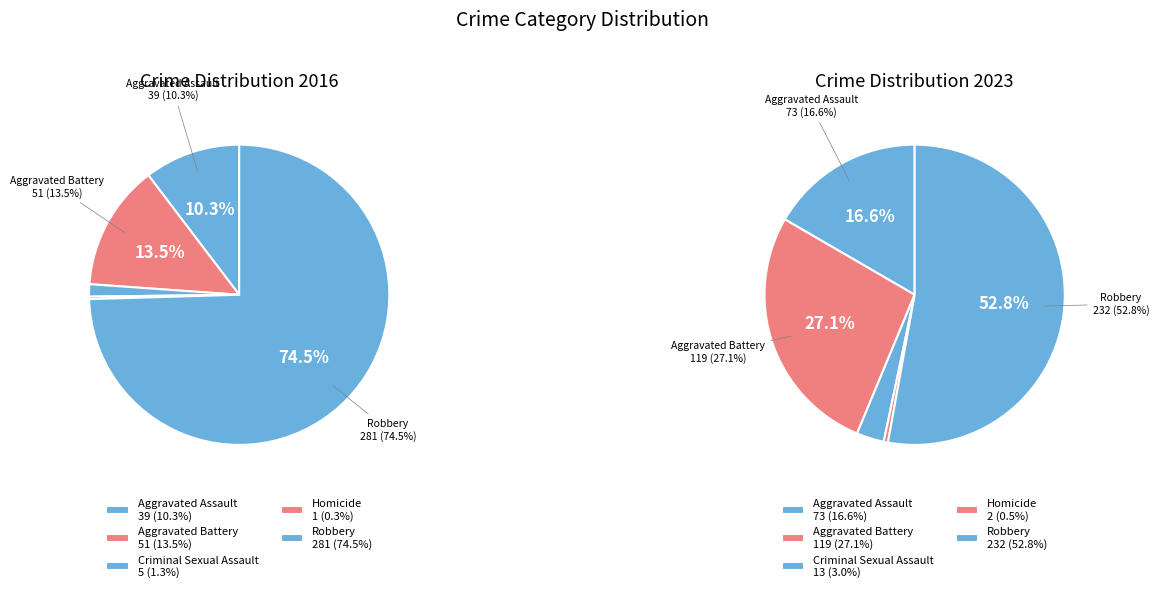

What is the smallest slice in the pie chart?

Homicide